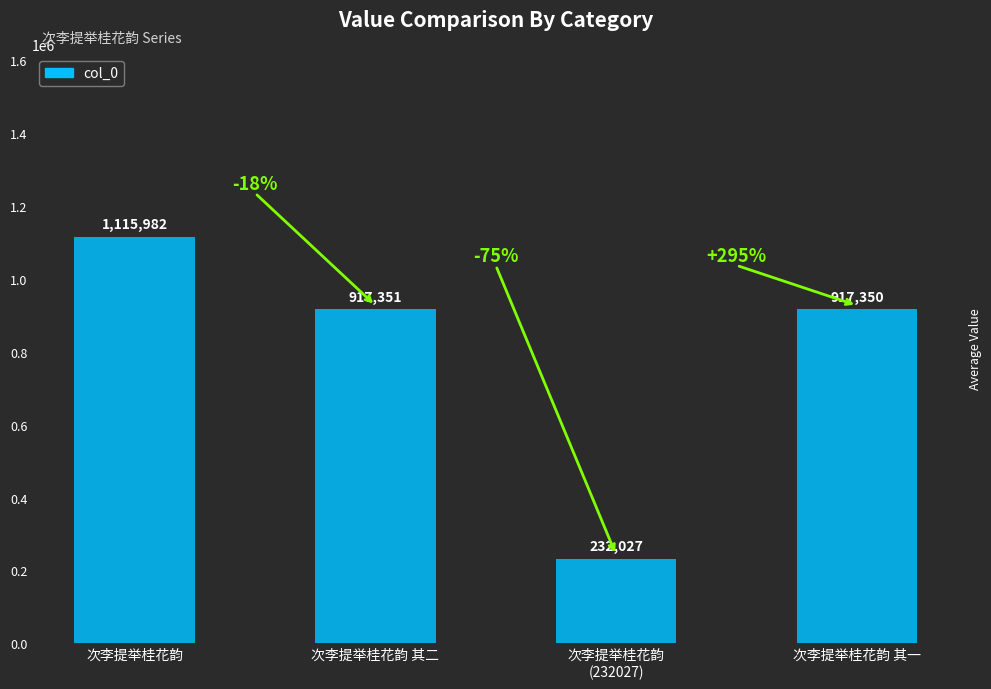

What is the value of the 2nd bar from the left?

917351